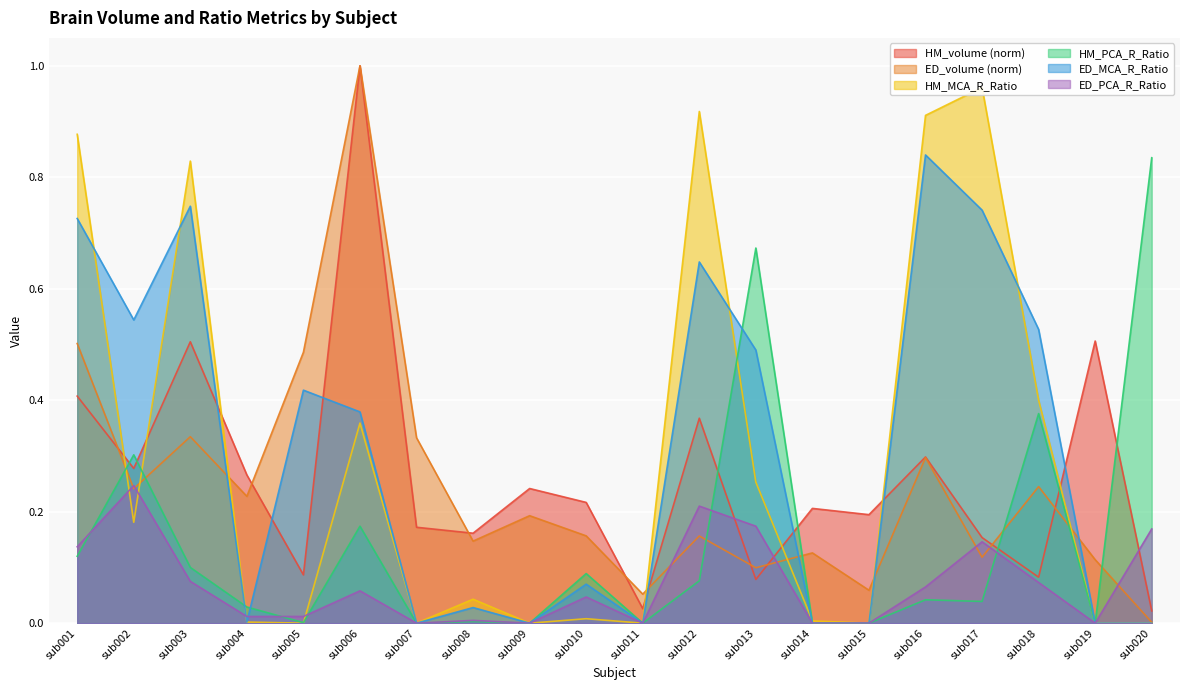

Which series has the largest total across all categories?

ED_MCA_R_Ratio